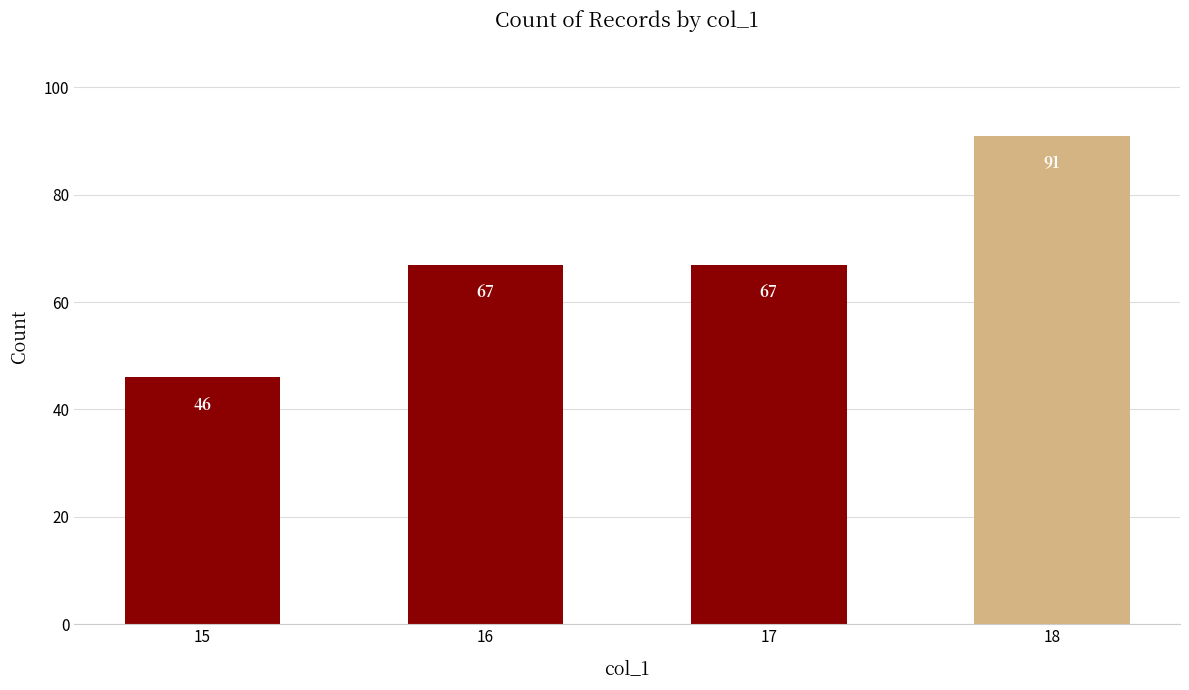

What is the sum of the values at 16 and 15?

113